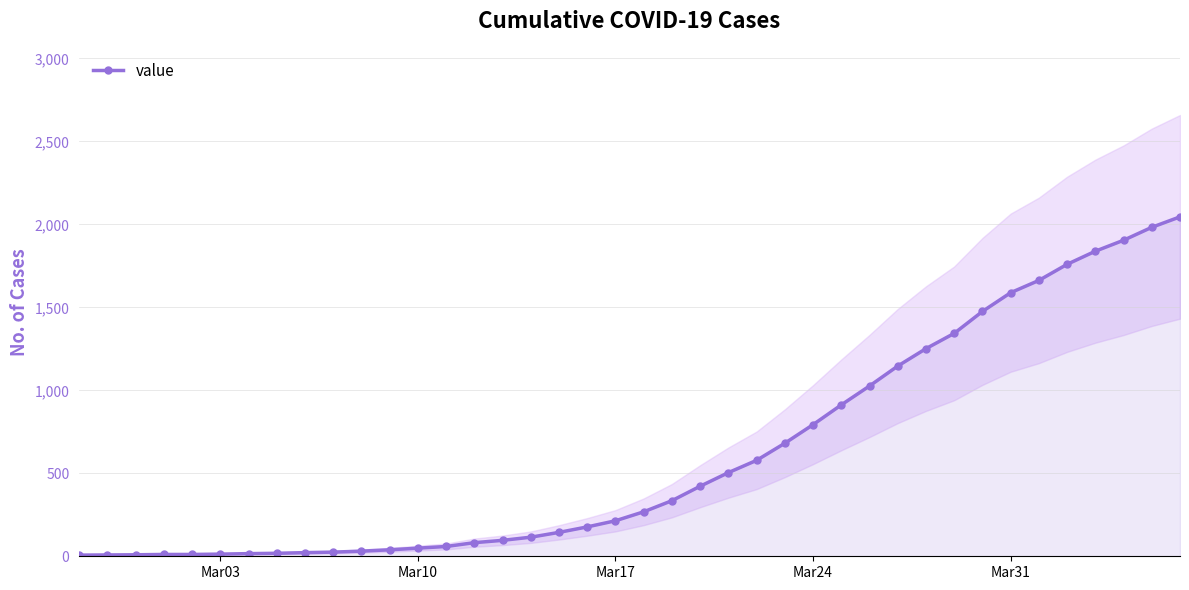

True or false: the data shows 1570 at 28.

False